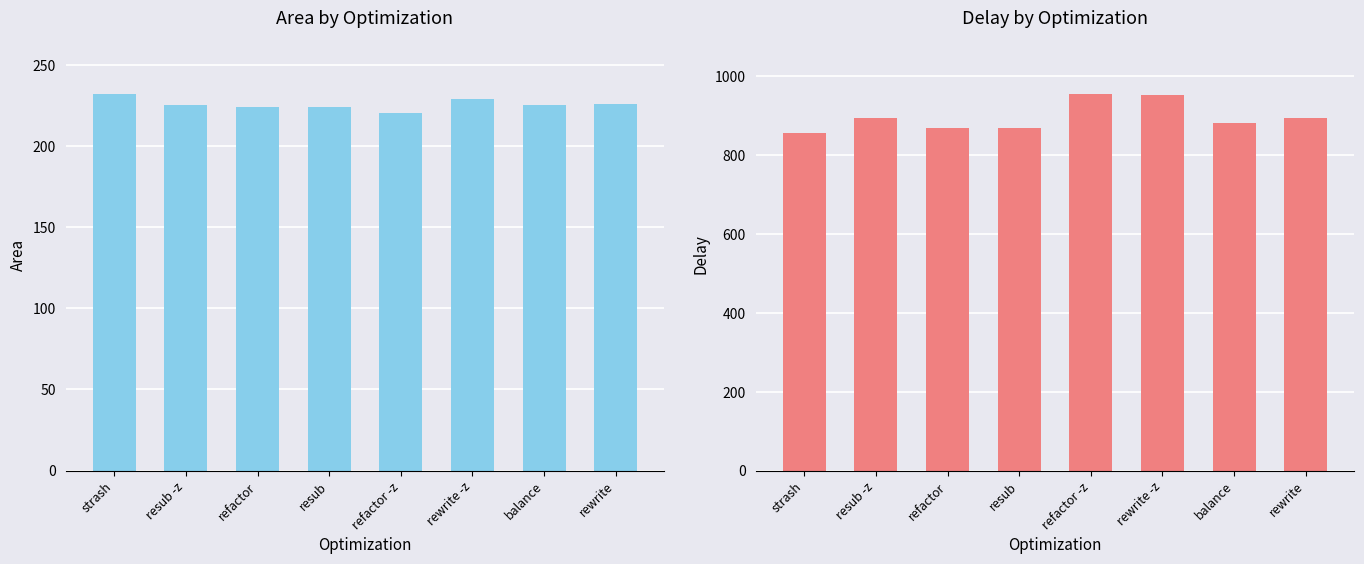

Does the chart contain any negative values?

No